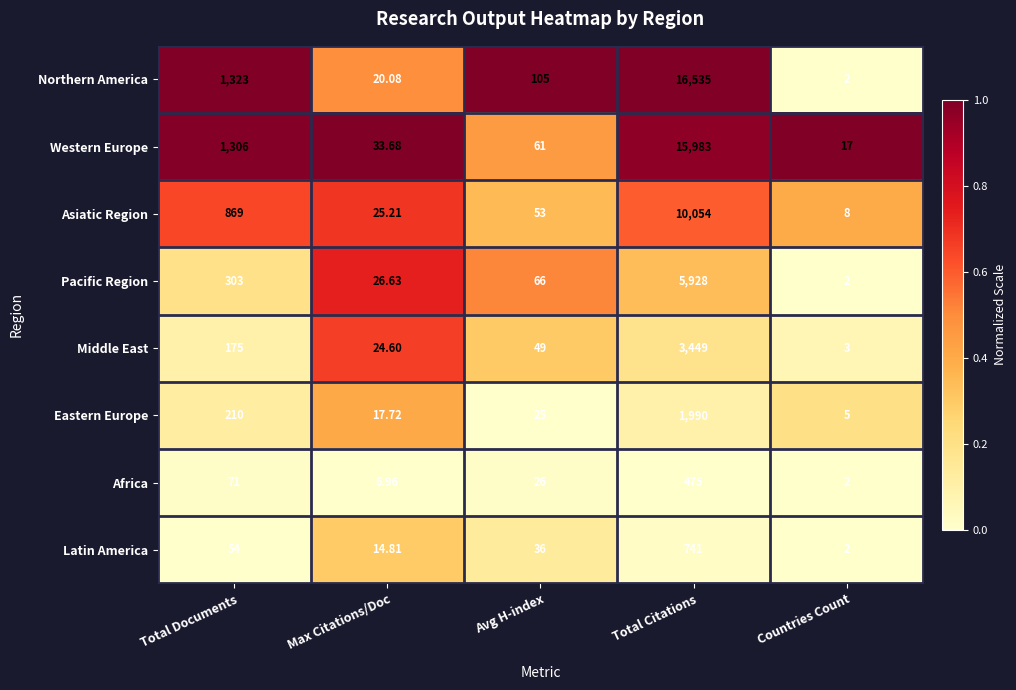

Between Max Citations/Doc and Countries Count, which series saw the biggest shift?

Pacific Region